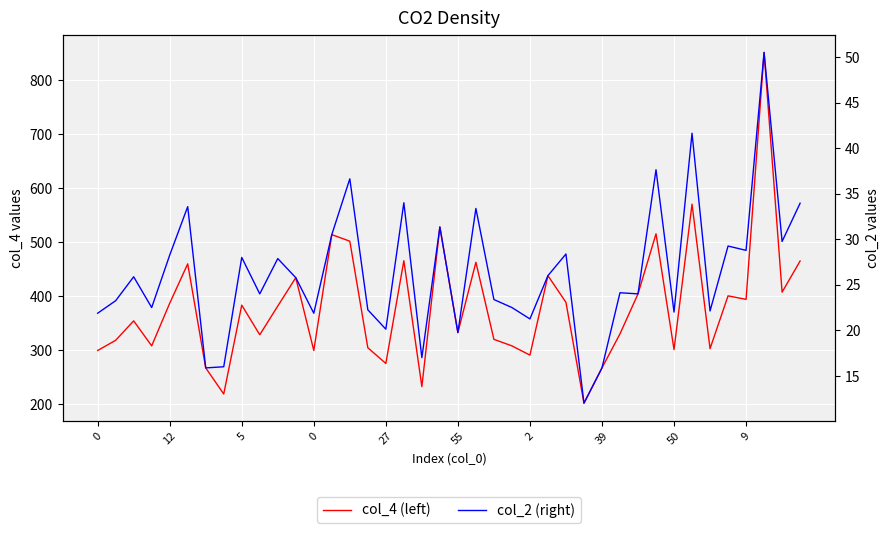

What is the value of the col_2 (right) point at the 36th from the left?

29.3